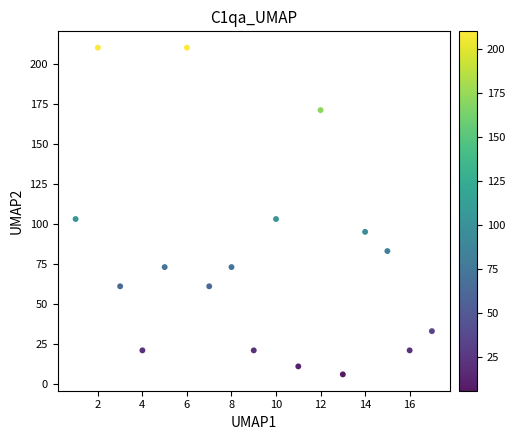

What is the range of X values (max minus min)?

16